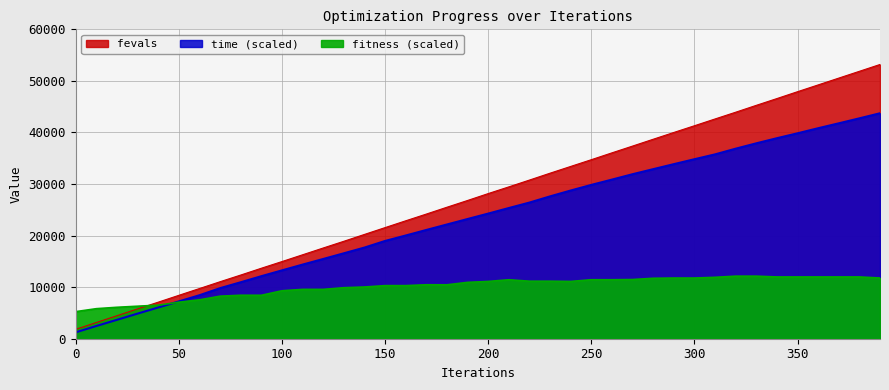

True or false: fevals has more than 1 interior local peaks.

False